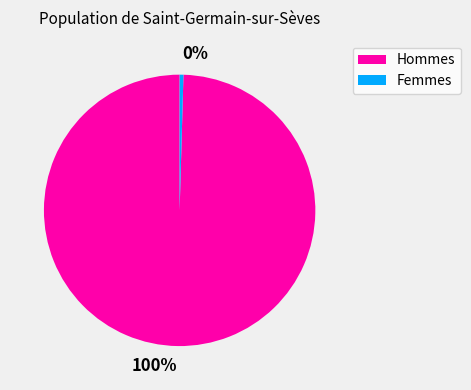

Is 0% the majority of the pie?

No